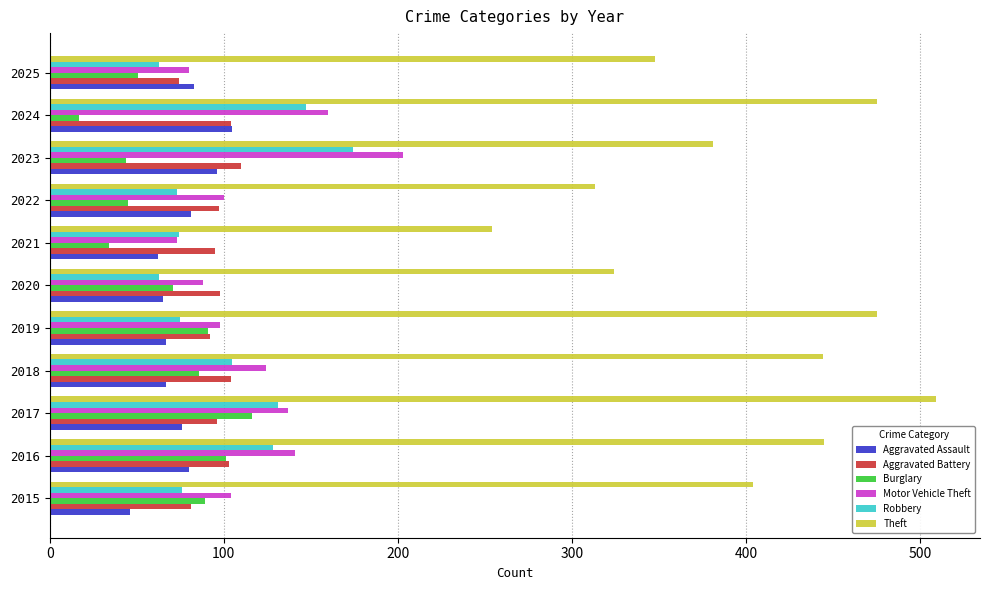

Which series changed the most between 2015 and 2016?

Robbery